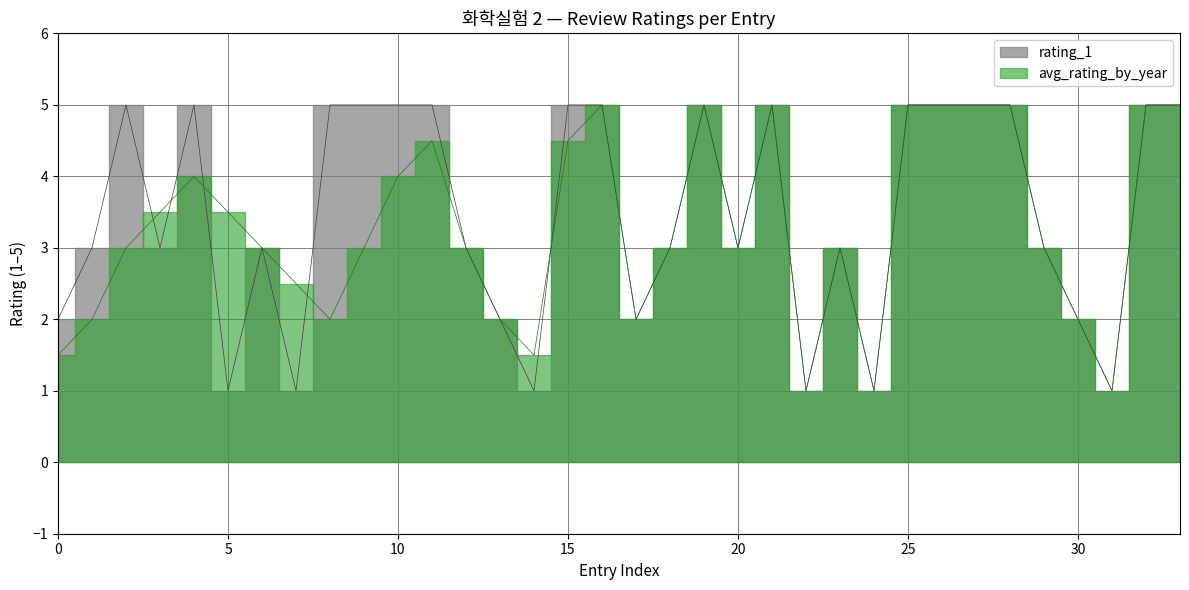

How many interior local peaks does the rating_1 series have?

6